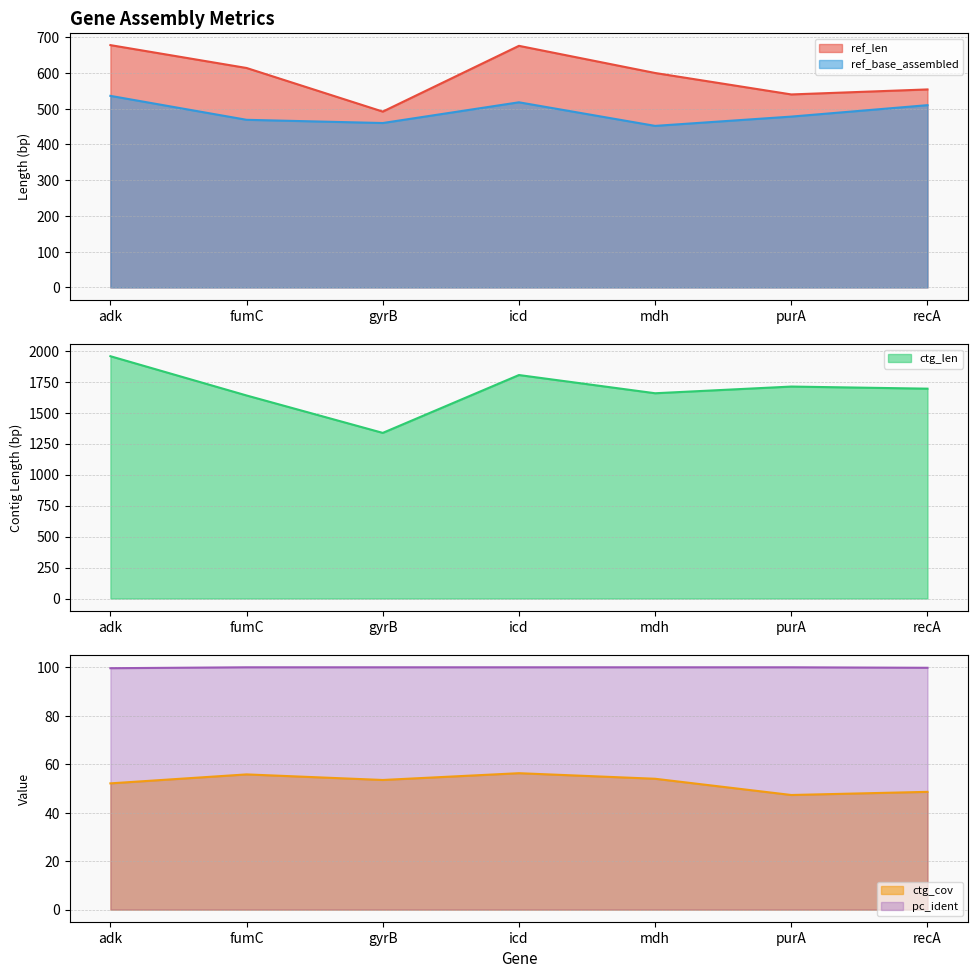

Rank the series by their maximum value, from highest to lowest.

ctg_len, ref_len, ref_base_assembled, pc_ident, ctg_cov